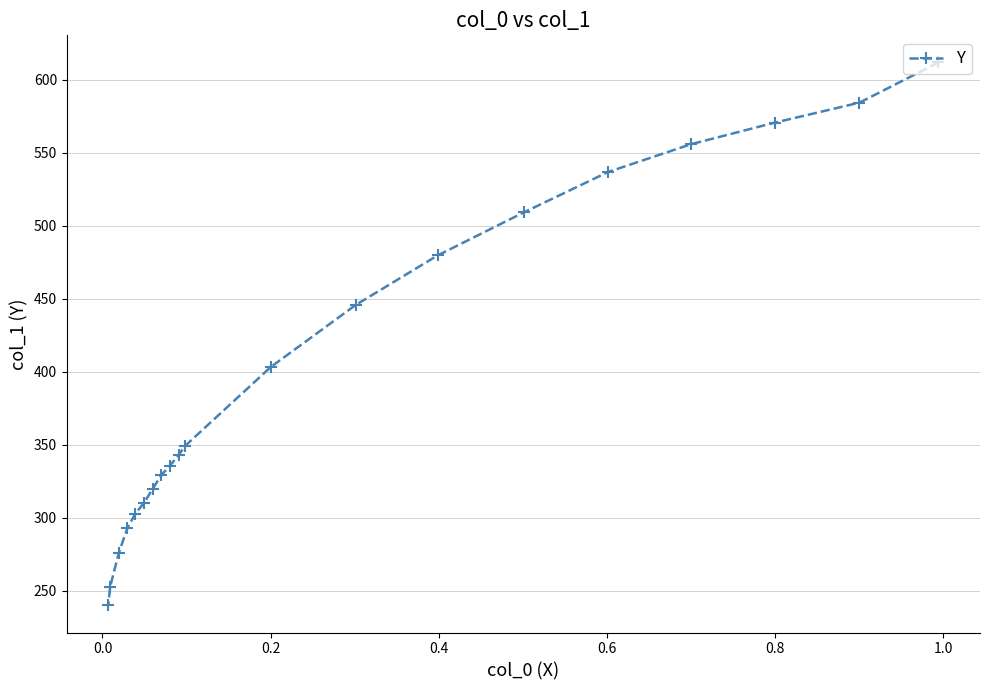

How many lines are shown in the chart?

1